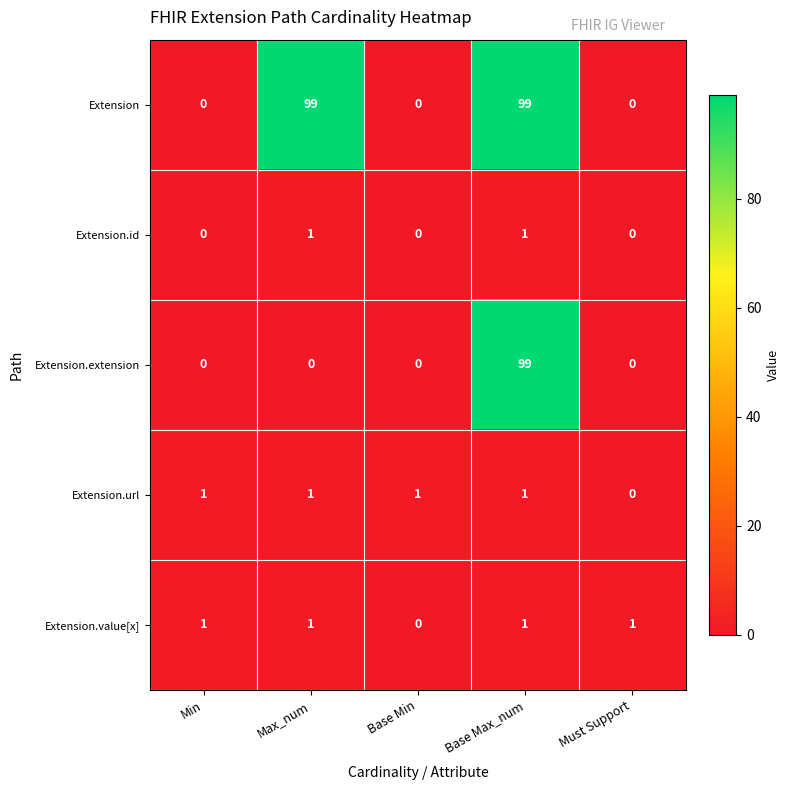

Between Max_num and Base Max_num, which series saw the biggest shift?

Extension.extension